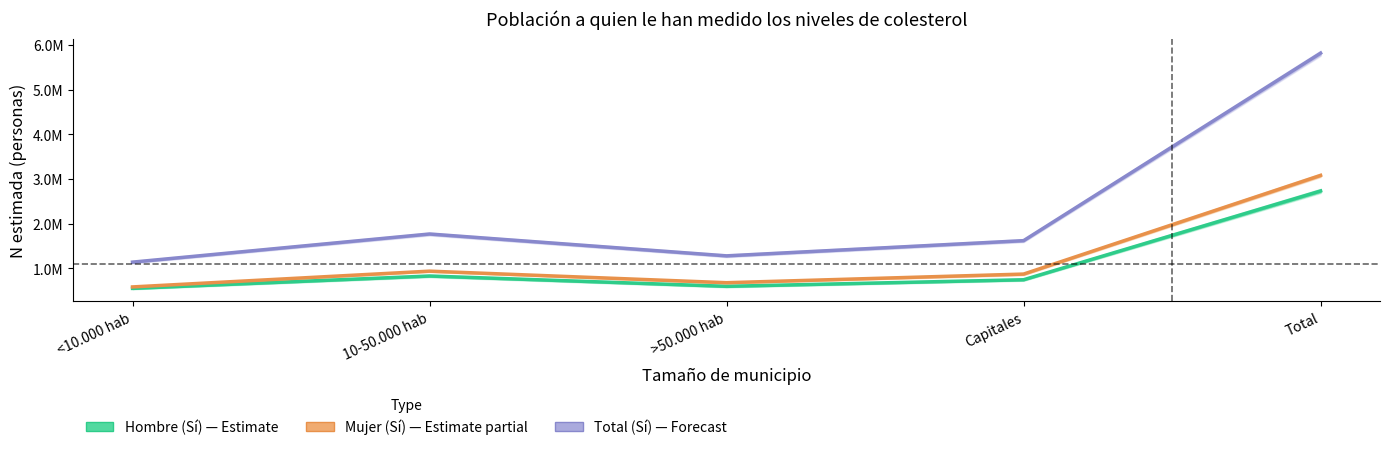

The value of Mujer (Sí) at Total is 3084708. True or false?

True